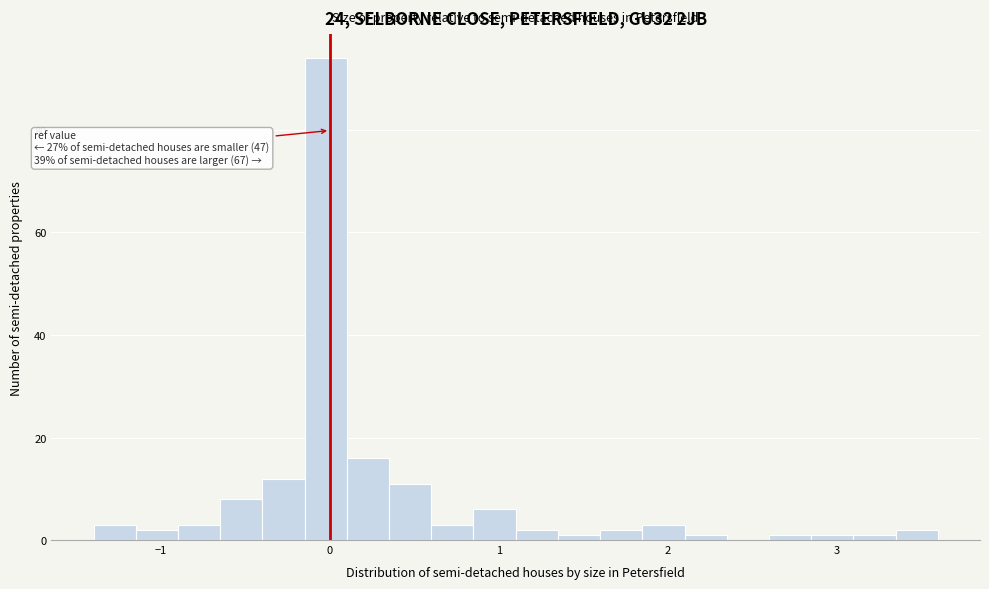

Around what value on the x-axis is the tallest bar? Give the approximate position of its centre, as read against the axis.

0.0